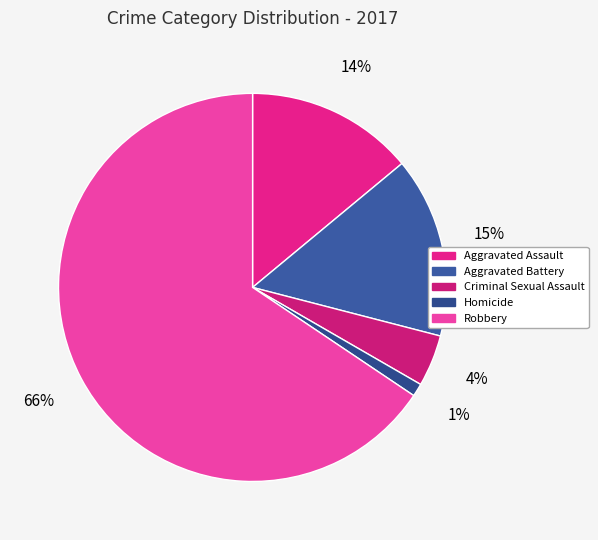

Does Aggravated Battery represent more than half of the total?

No